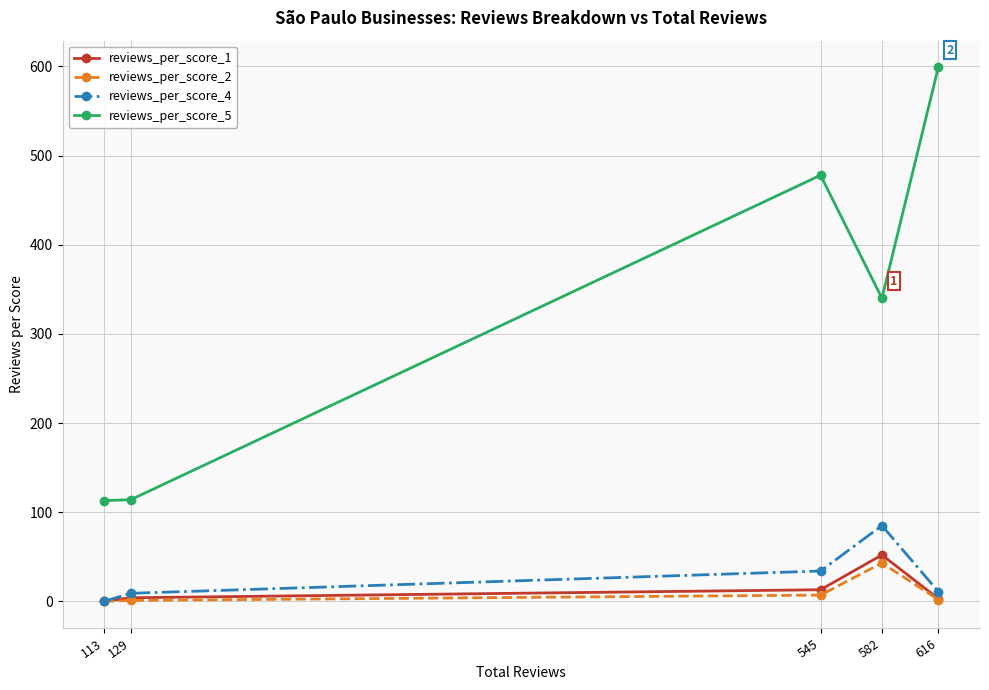

True or false: reviews_per_score_5 and reviews_per_score_4 cross at least once.

False